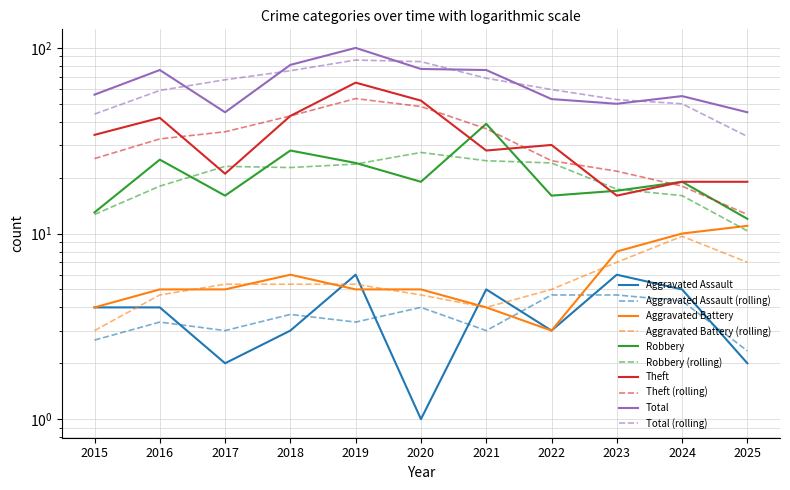

True or false: Robbery has more than 2 points higher than both neighbors.

True